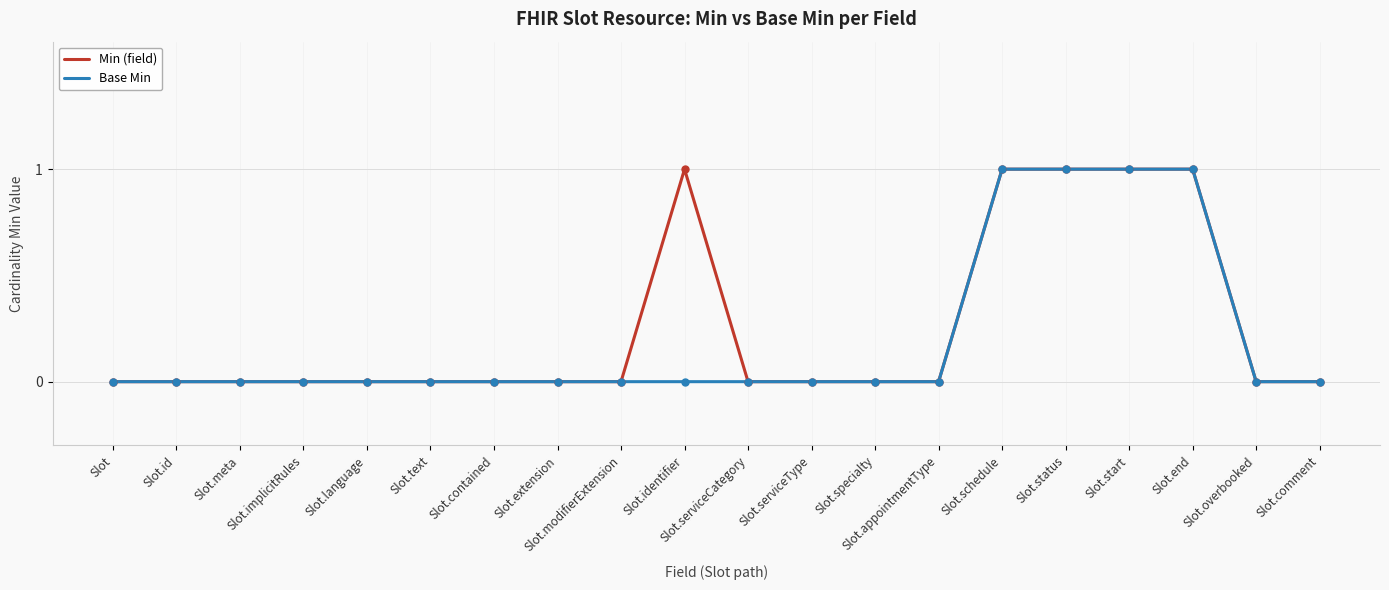

True or false: Min (field) and Base Min intersect in this chart.

False